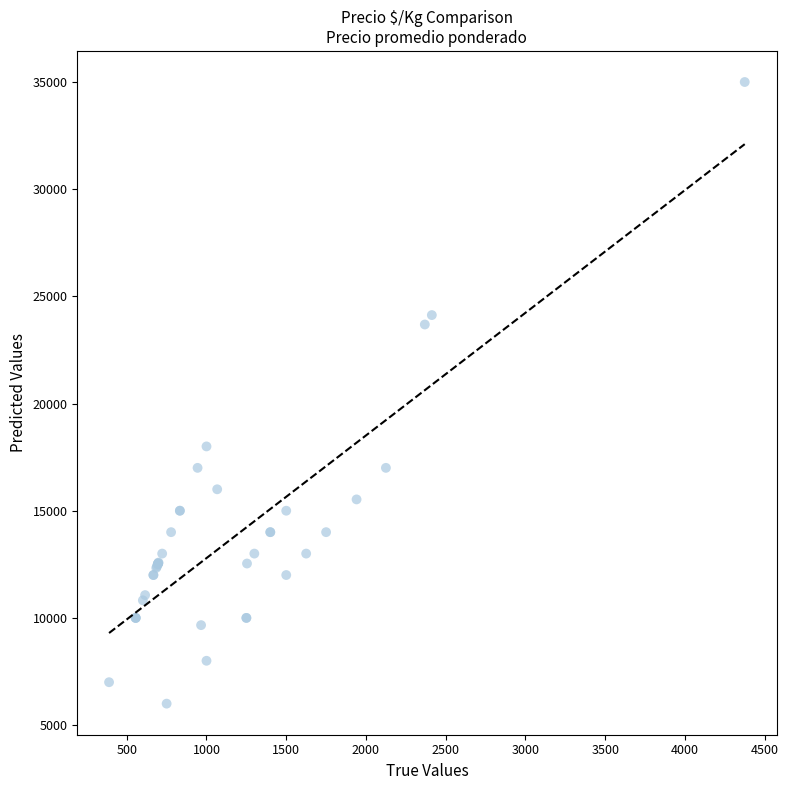

What Y value in the scatter plot is closest to 20500?

18000